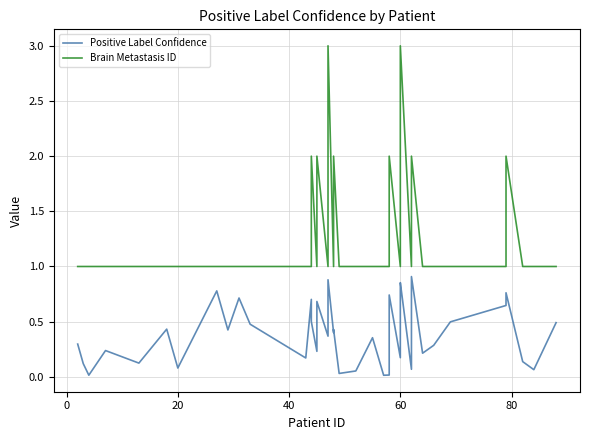

Which series has the largest range (max minus min)?

Brain Metastasis ID